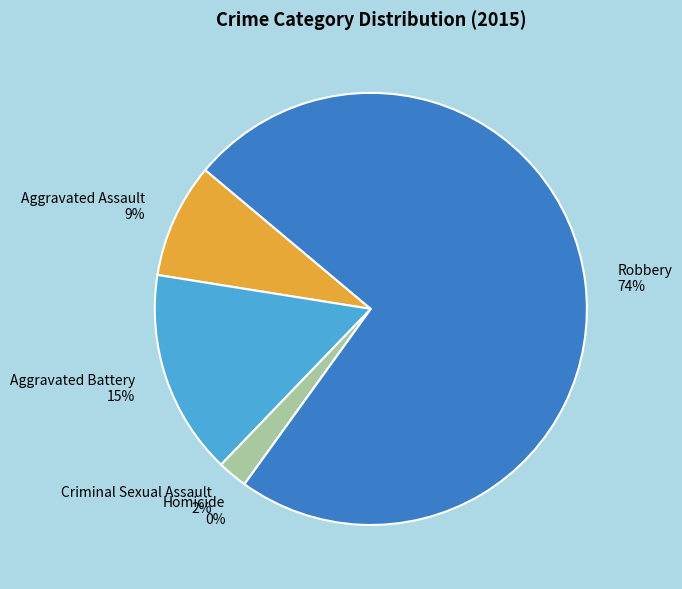

Does Robbery represent more than half of the total?

Yes